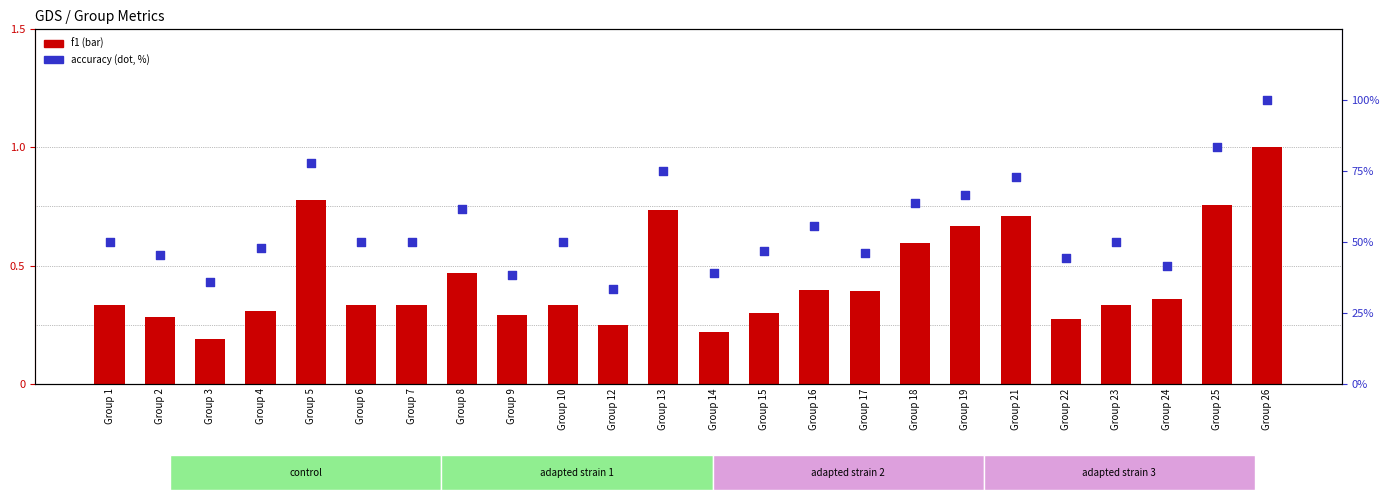

At which category is the sum across all series the highest?

Group 26